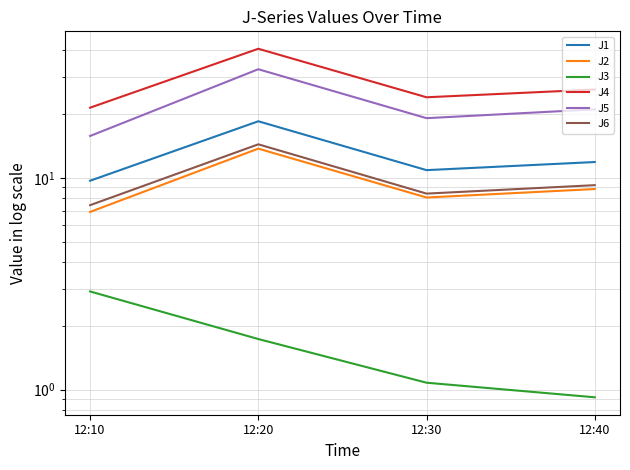

Read the J6 value at 12:10.

7.4